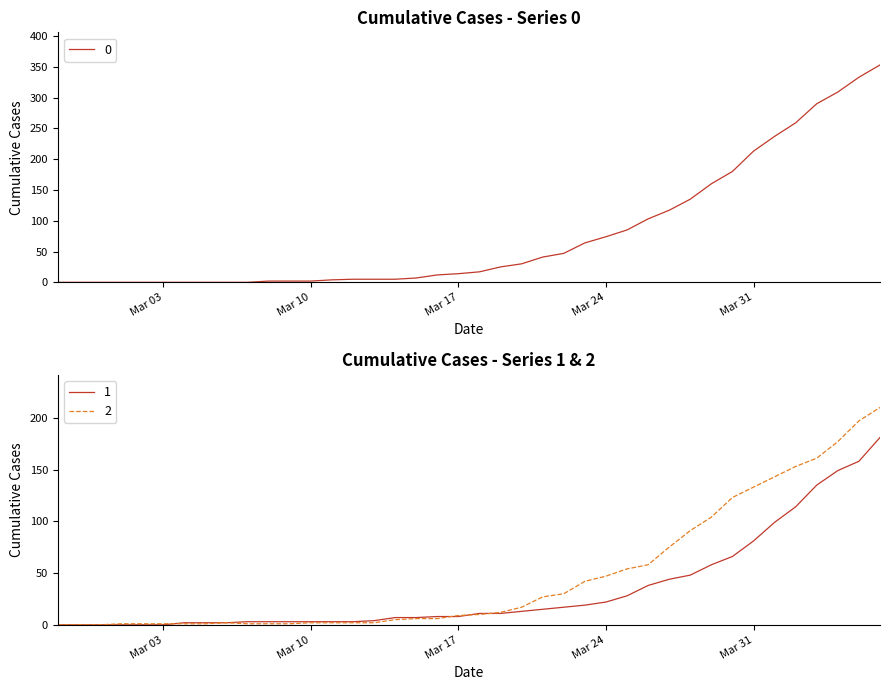

At which label does 2 first exceed 10?

2020-03-19